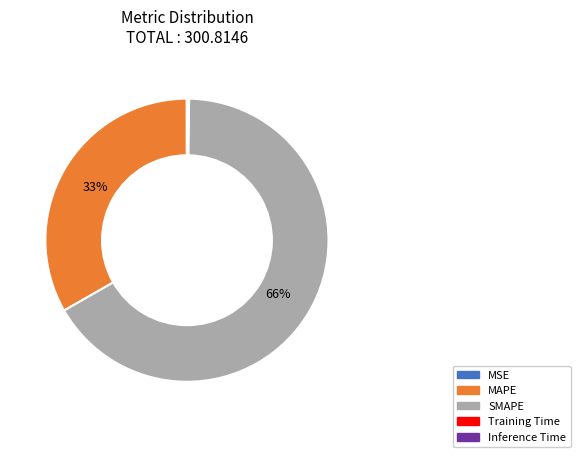

Is it true that MAPE is 44% of the pie?

False